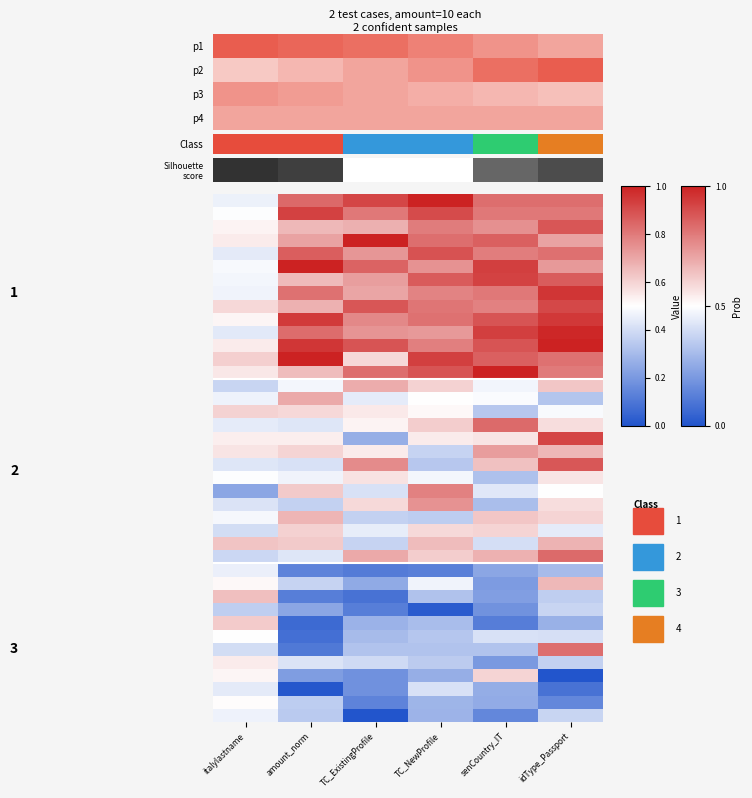

What is the total value across all series at TC_NewProfile?

22.9